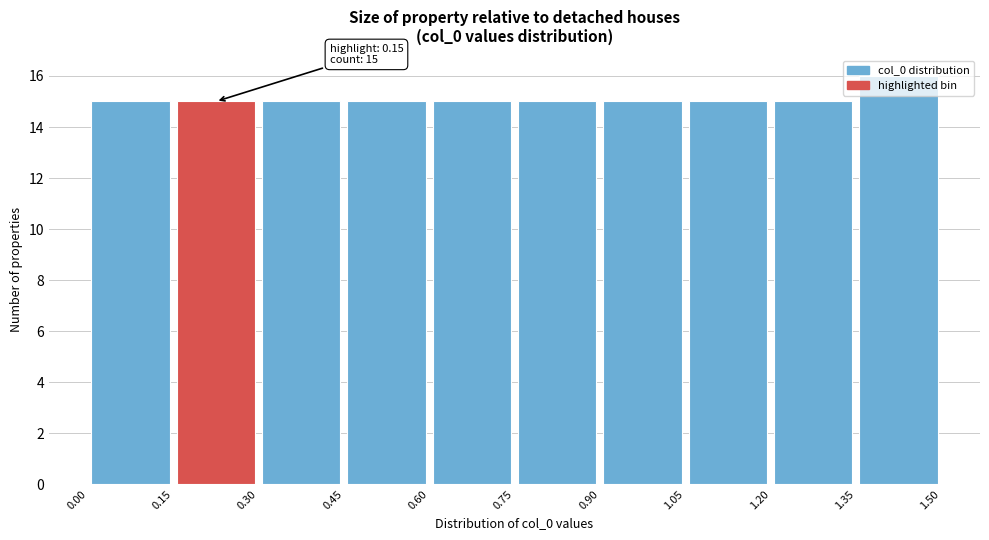

Over which range of the x-axis is the bar tallest?

1.35 to 1.50